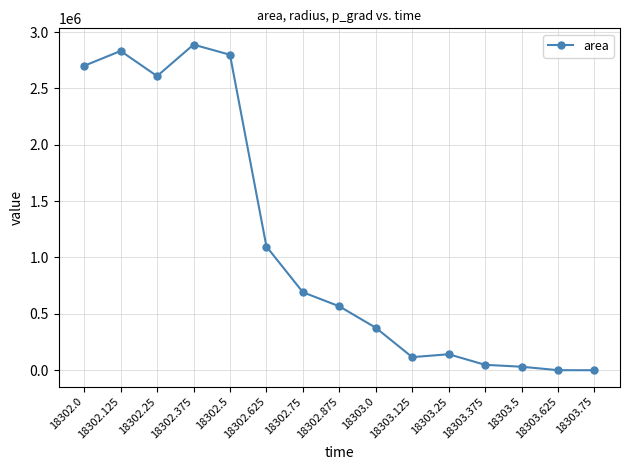

What is the sum of the values at 18302.125 and 18303.5?

2863125